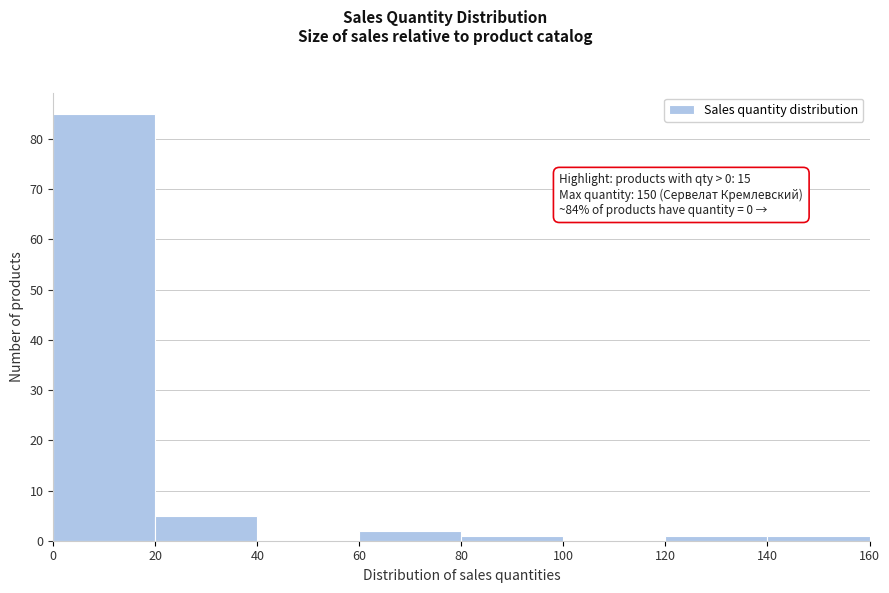

Over which range of the x-axis is the bar tallest?

0 to 20